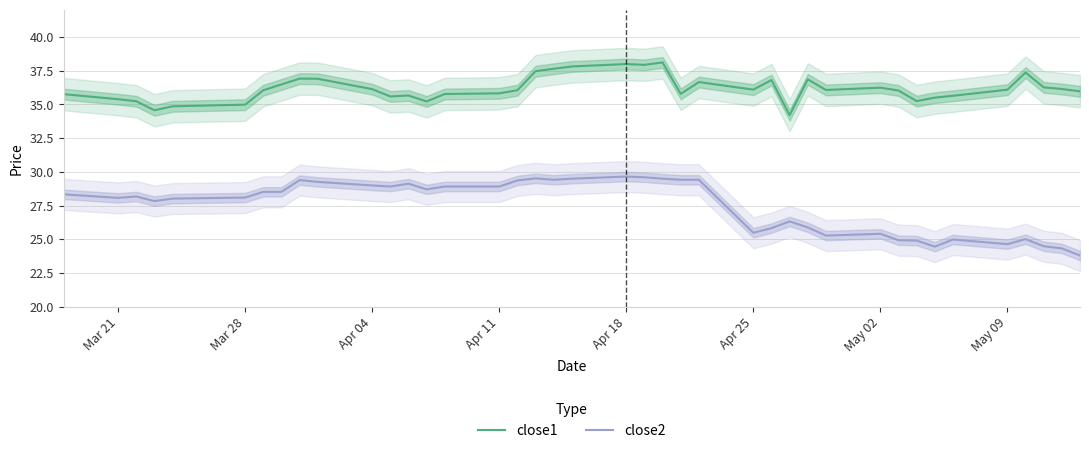

What is the sum of all close1 values?

1447.0